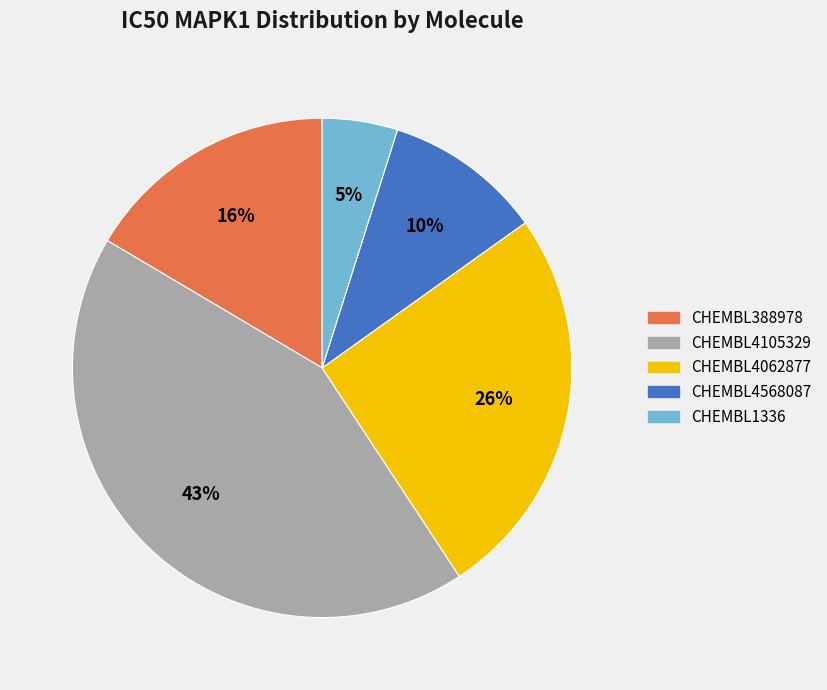

Rank the categories by value from lowest to highest.

CHEMBL1336, CHEMBL4568087, CHEMBL388978, CHEMBL4062877, CHEMBL4105329